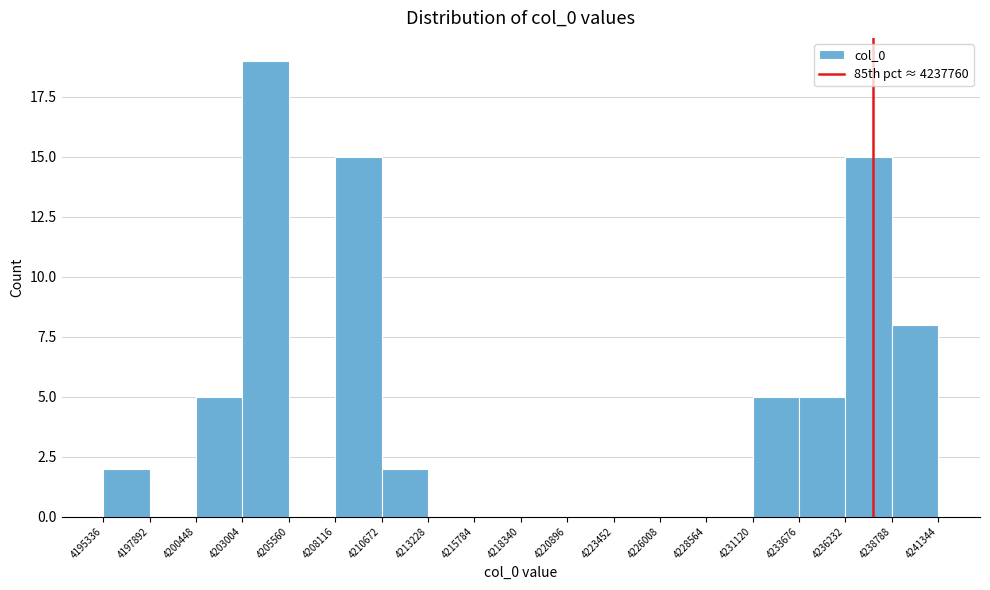

How tall is the bar that spans 4231120 to 4233676 on the x-axis? The values are not printed on the chart, so give them approximately, as read against the axis.

5